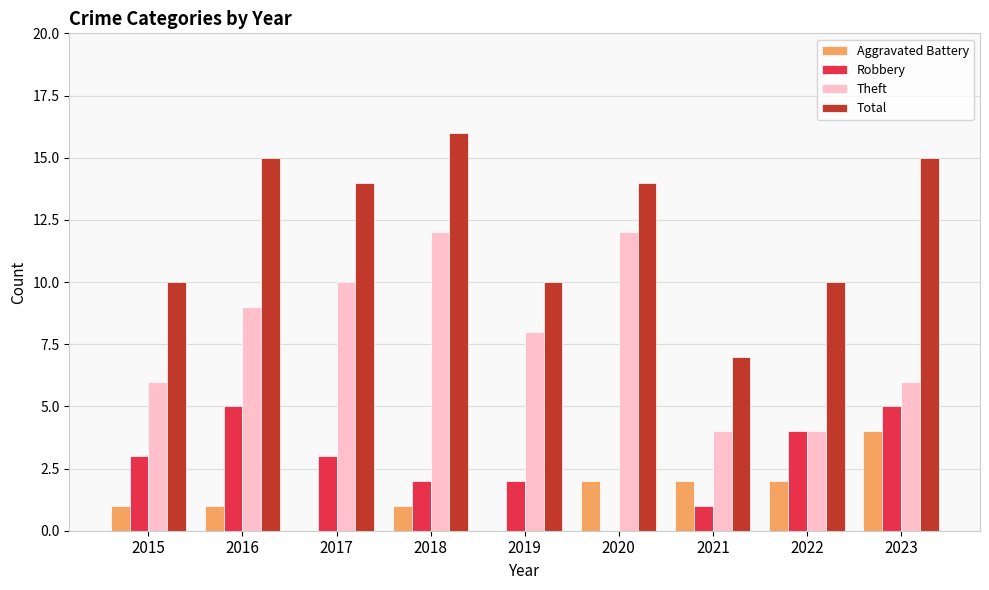

The value of Robbery at 2016 is 5. True or false?

True